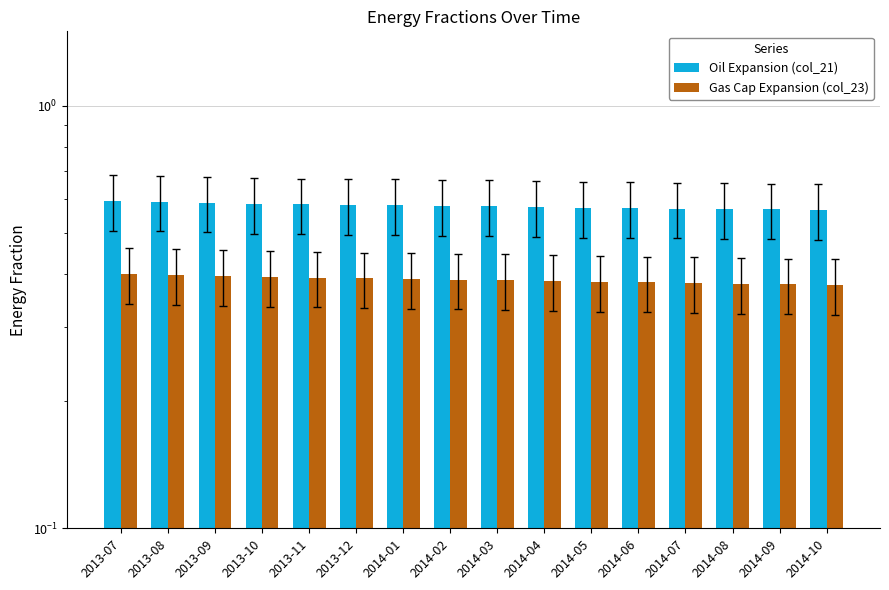

What is the sum of the Gas Cap Expansion (col_23) values at 2014-05 and 2014-10?

0.8